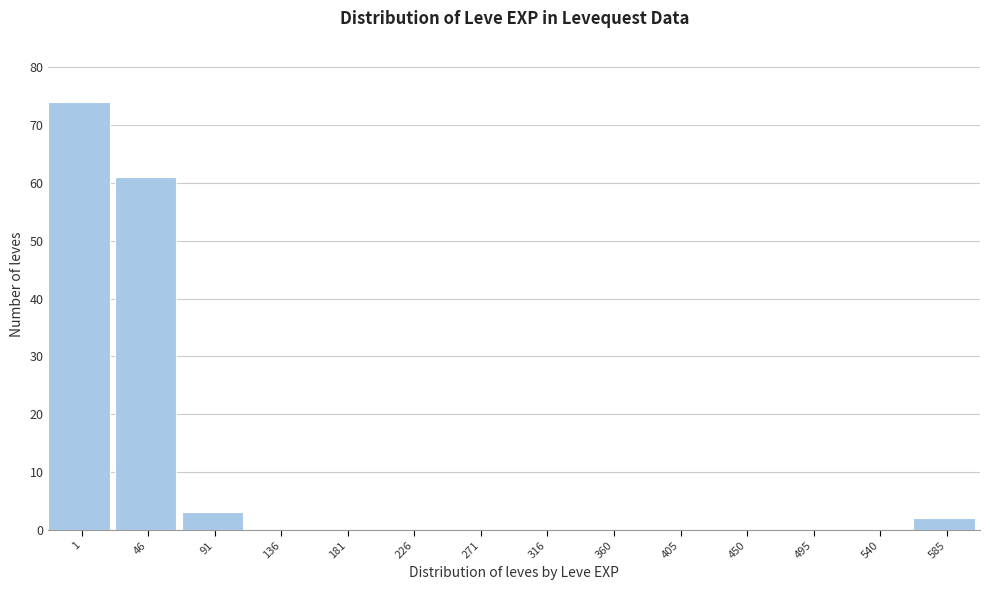

Reading left to right, extract all data points from this chart.

1=74	46=61	91=3	136=0	181=0	226=0	271=0	316=0	360=0	405=0	450=0	495=0	540=0	585=2